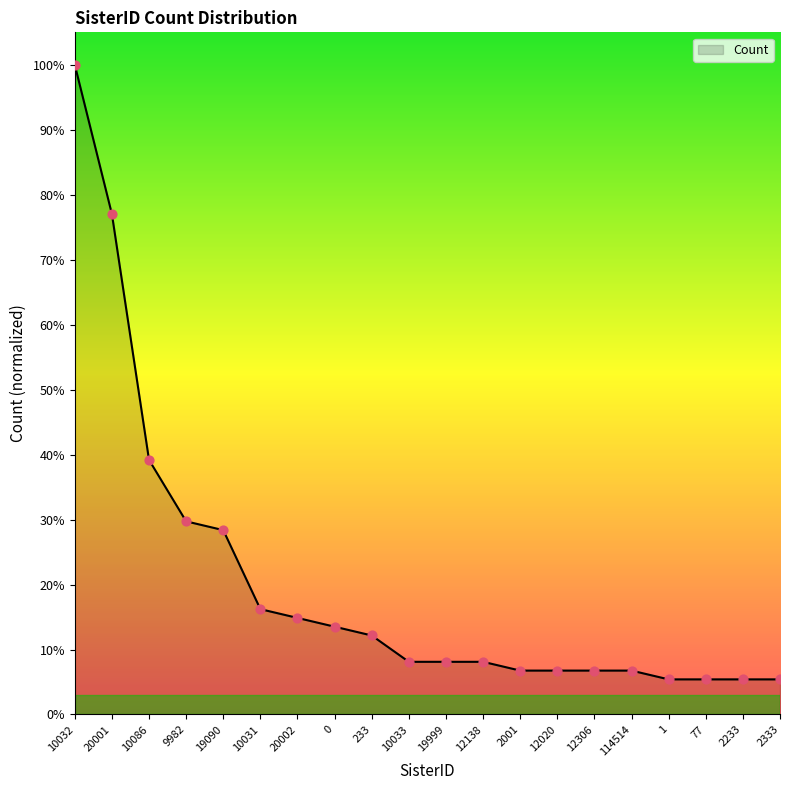

Which has a higher value, 12138 or 2233?

12138